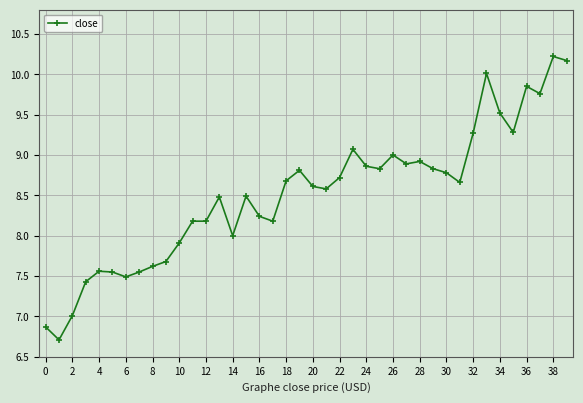

True or false: the data has more than 1 interior local peaks.

True